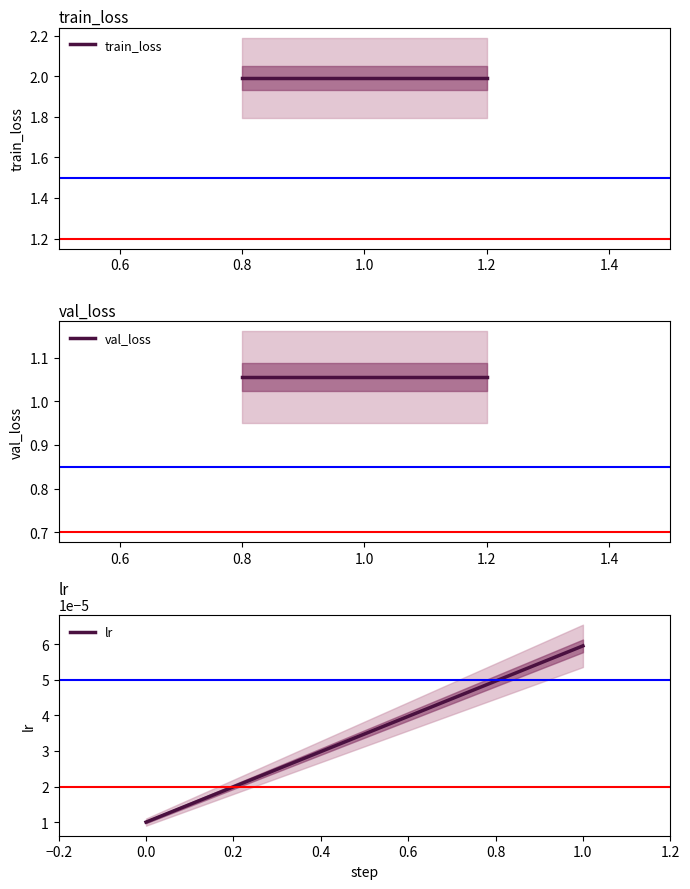

Is this an area chart (filled region under the line)?

No